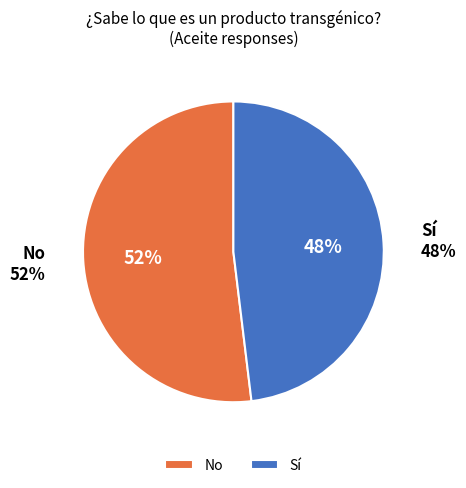

How many segments does this pie chart have?

2